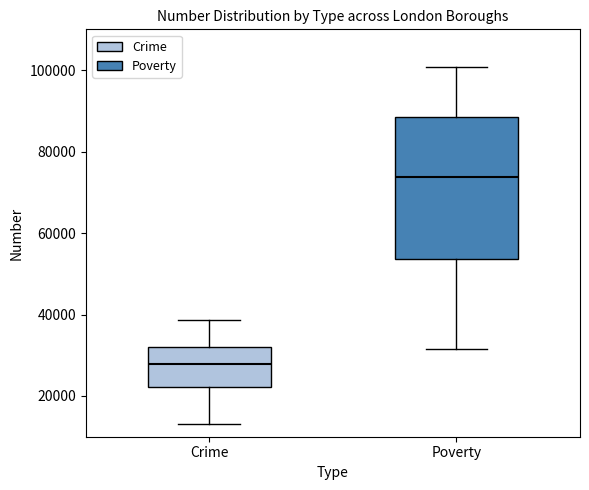

Reading left to right, read every box against the y-axis: the position of its median line, the range the box covers, and the ends of its whiskers. The values are not printed on the chart, so give them approximately, as read against the axis.

Crime: median 28000, box 22000 to 32000, whiskers 14000 to 38000
Poverty: median 74000, box 54000 to 88000, whiskers 32000 to 100000